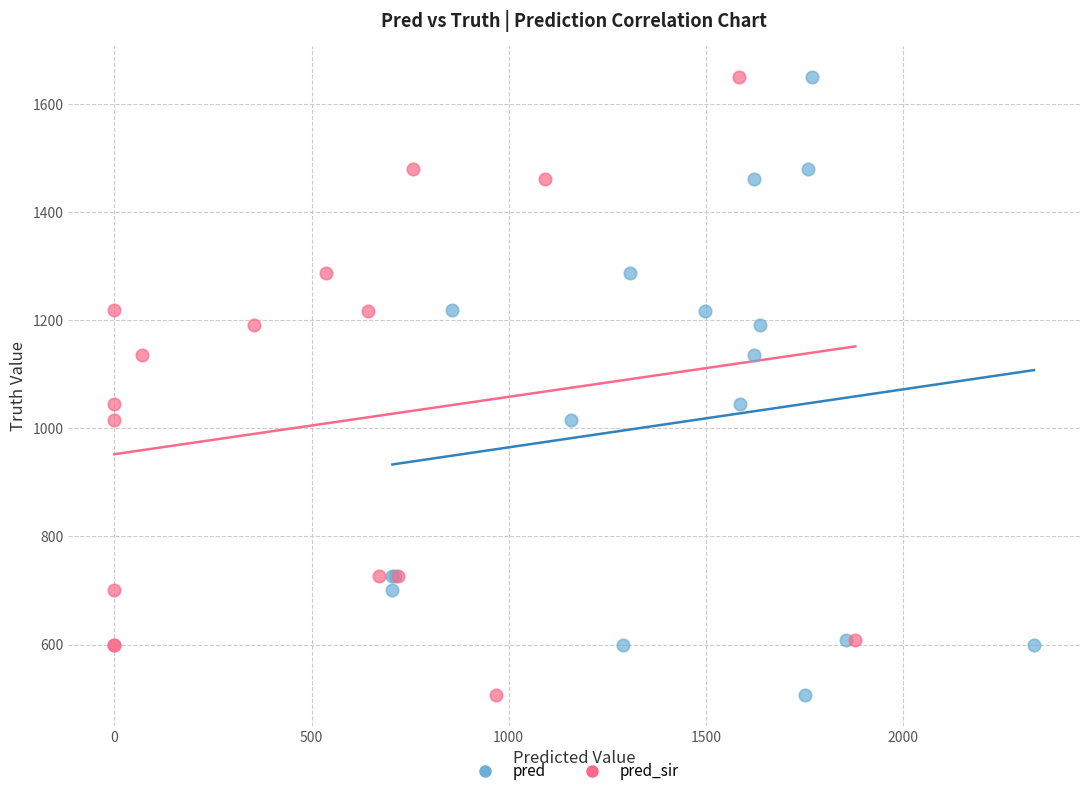

What are all the series names shown in the legend?

pred, pred_sir